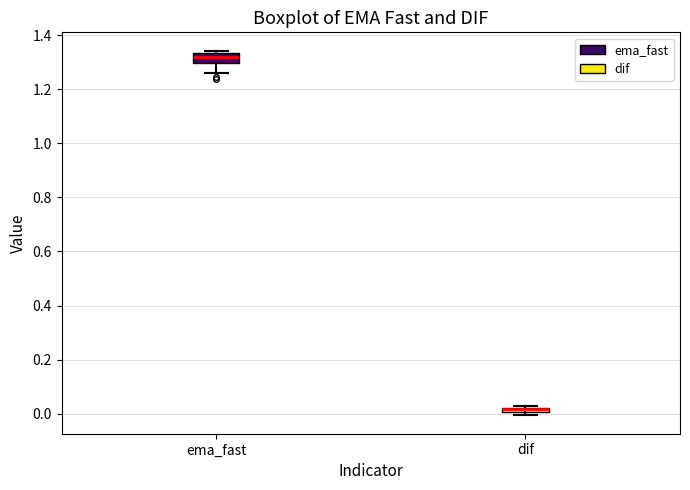

Where is the upper edge of the box for ema_fast on the y-axis? The values are not printed on the chart, so give them approximately, as read against the axis.

1.34